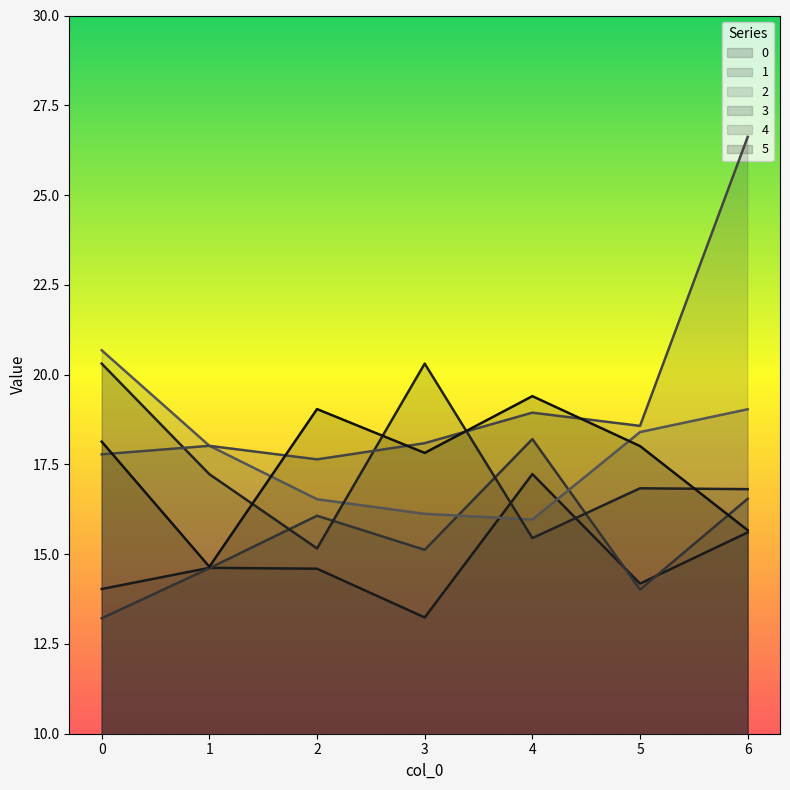

What is the value of the 1 point at the 1st from the left?

13.2